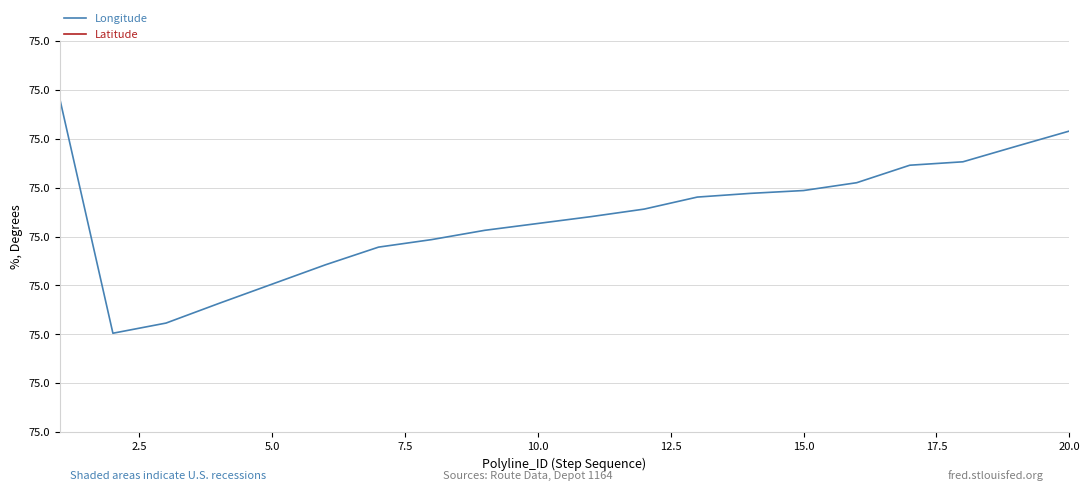

How many interior local peaks does the Latitude series have?

1